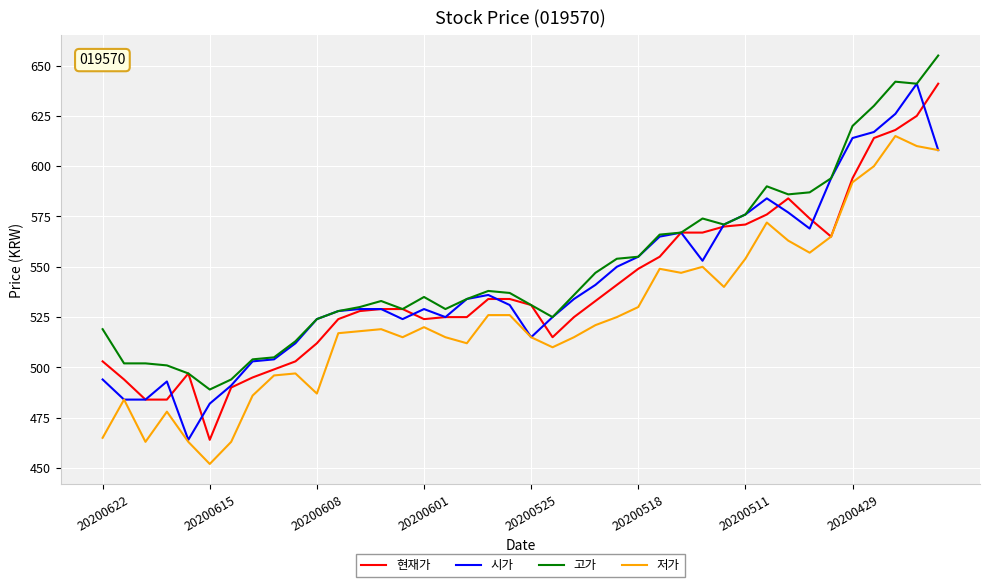

True or false: 저가 and 고가 cross at least once.

False